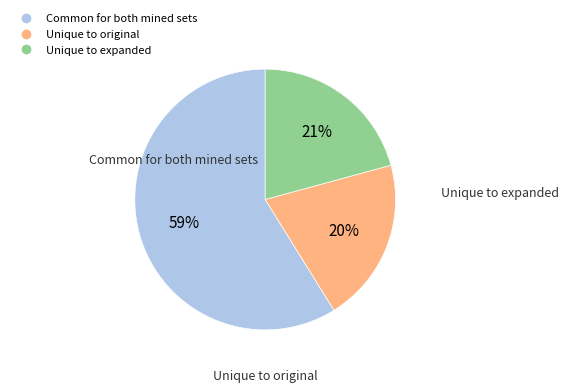

Does any single category account for the majority?

Yes